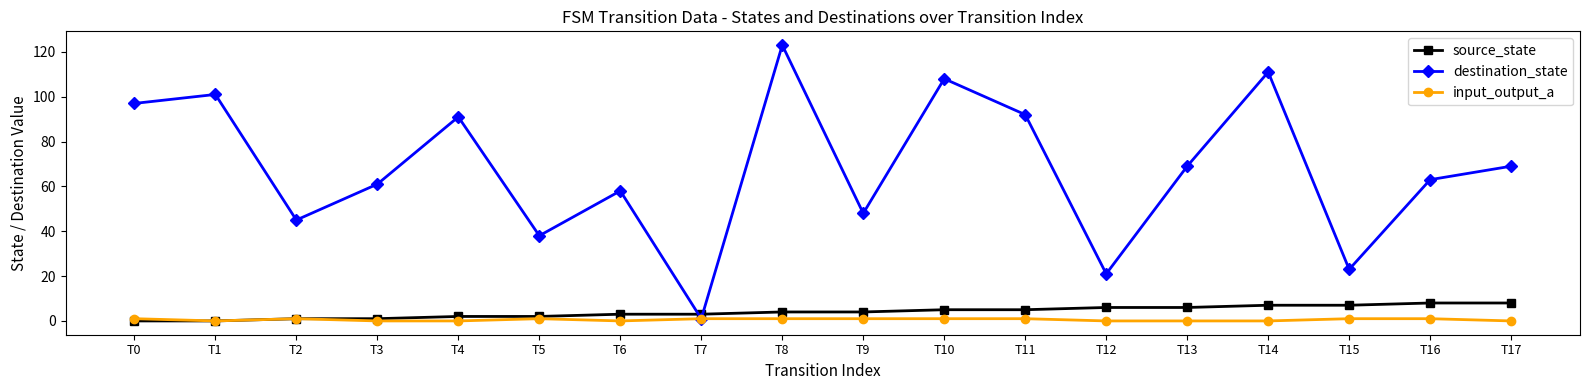

Which series has the widest spread of values?

destination_state